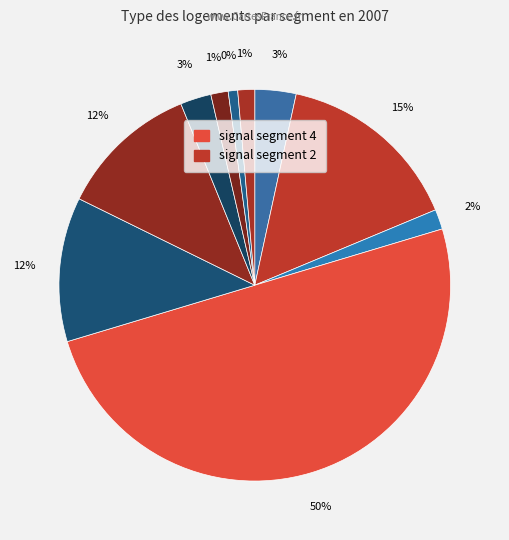

Combined, do signal segment 3 and signal segment 2 account for over 50%?

No